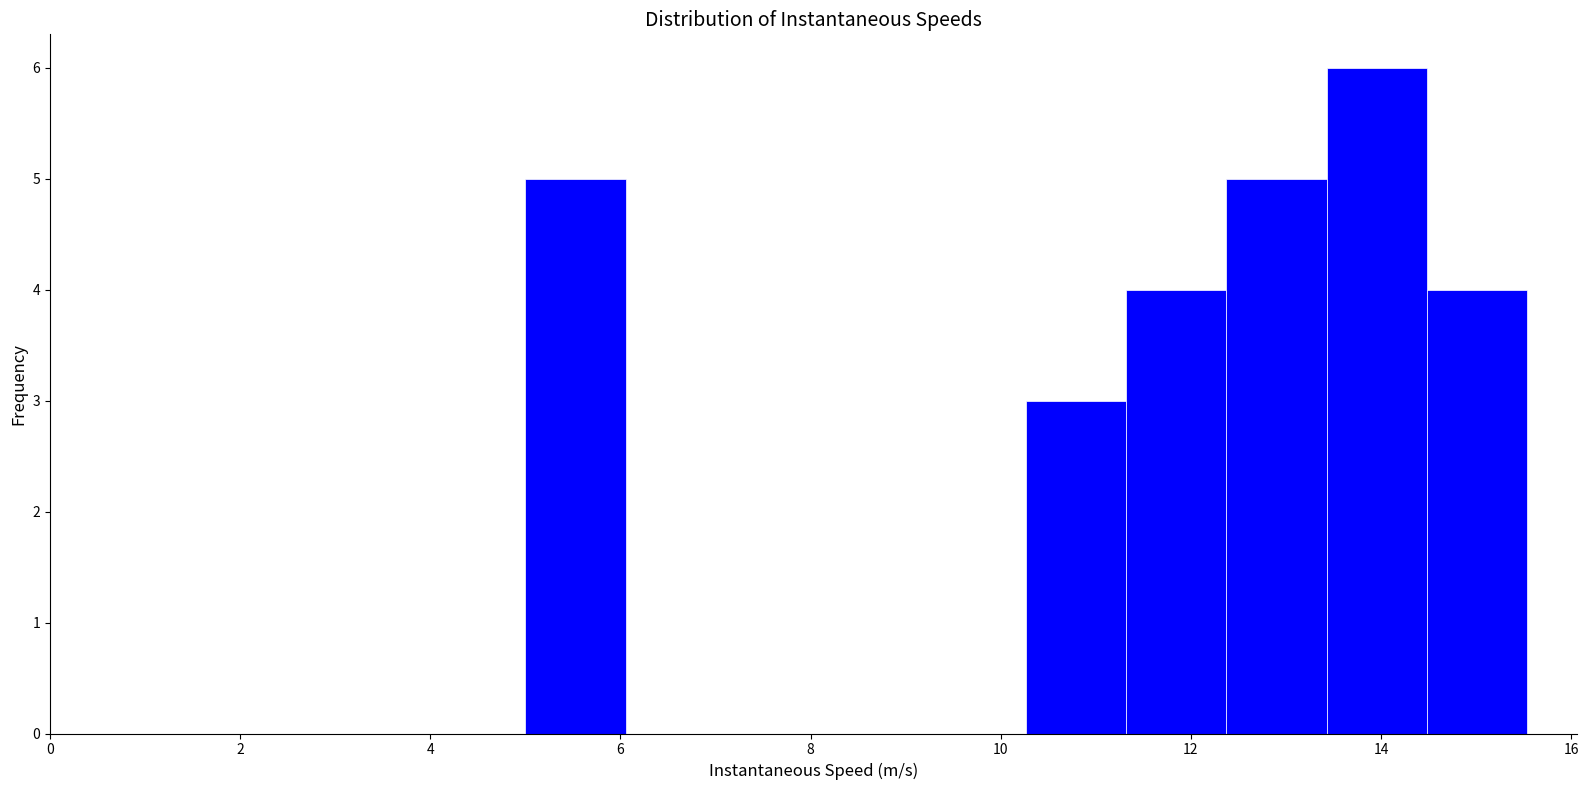

Reading left to right, transcribe this chart: for each bar, give the range it covers on the x-axis and its height. Neither the bar edges nor the heights are printed on the chart, so give them approximately, as read against the axes.

5.0 to 6.0: 5
6.0 to 7.2: 0
7.2 to 8.2: 0
8.2 to 9.2: 0
9.2 to 10.2: 0
10.2 to 11.4: 3
11.4 to 12.4: 4
12.4 to 13.4: 5
13.4 to 14.4: 6
14.4 to 15.6: 4